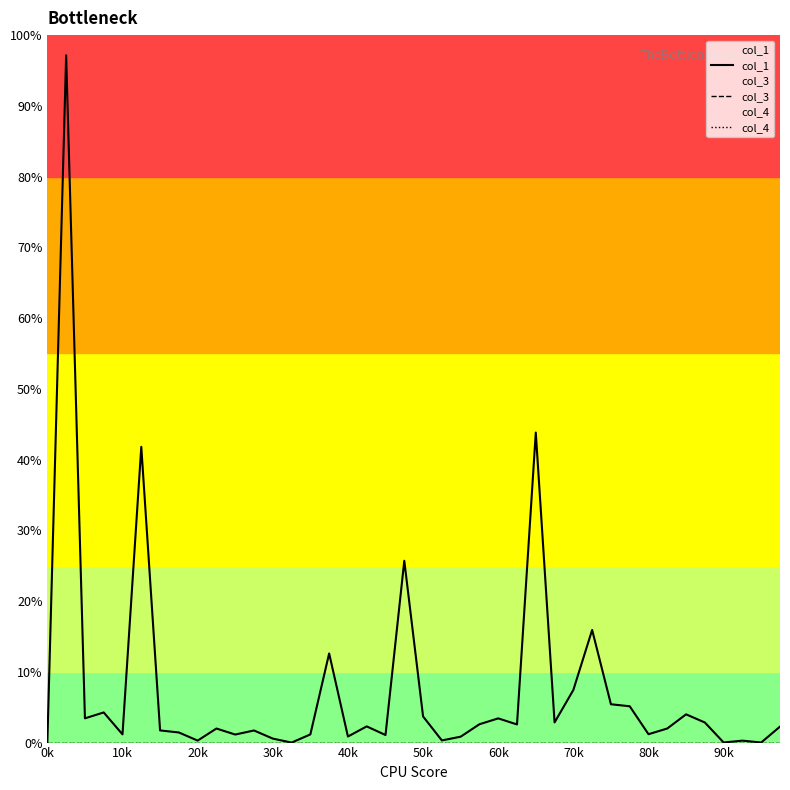

Between 12 and 29, which series saw the biggest shift?

col_1